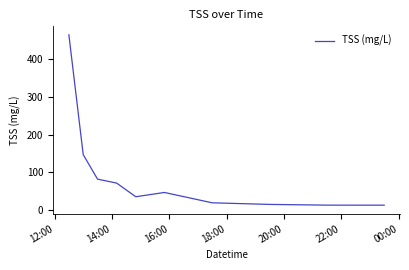

What is the maximum value shown in the chart?

464.8